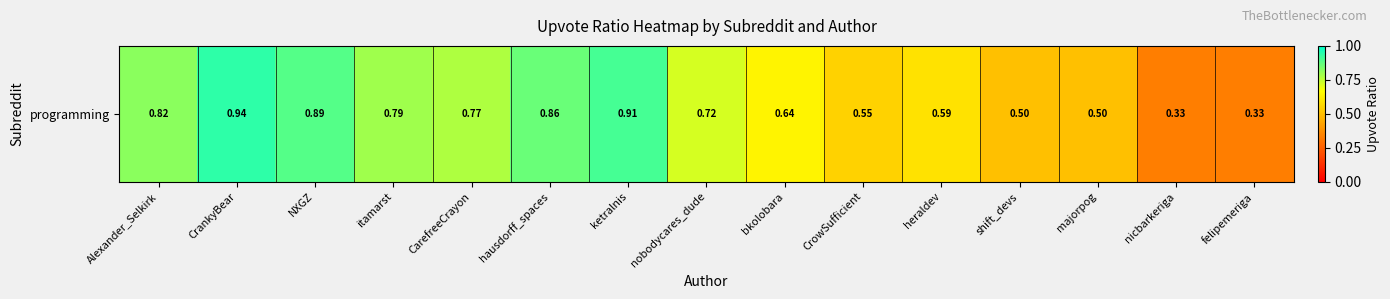

Which label corresponds to the largest value in the chart?

CrankyBear